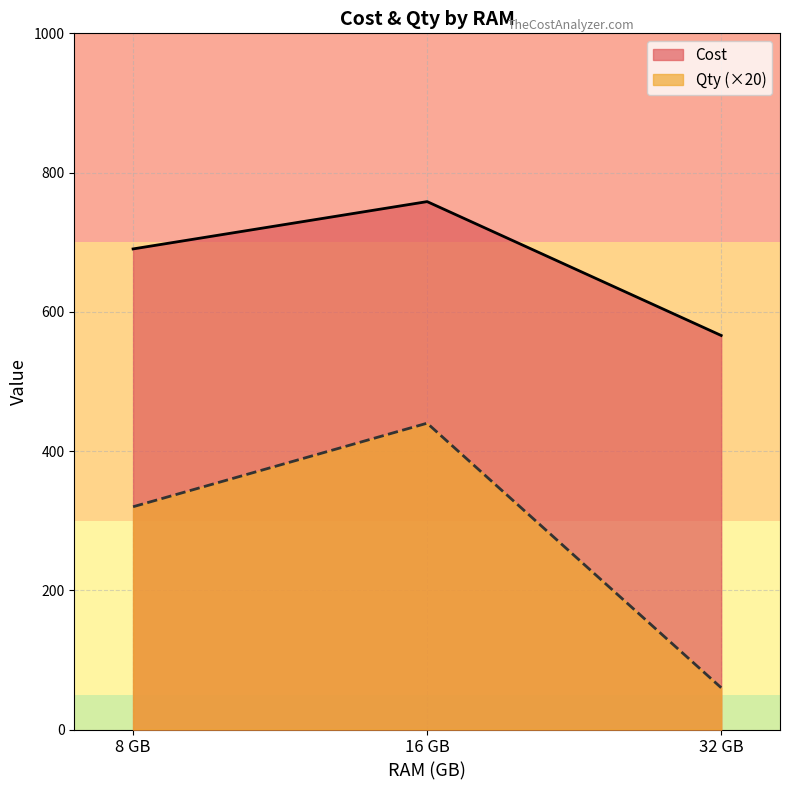

Reading left to right, transcribe all the data shown in this chart.

Cost: 8 GB=690.3	16 GB=758.3	32 GB=566.0
Qty (×20): 8 GB=320.0	16 GB=440.0	32 GB=60.0